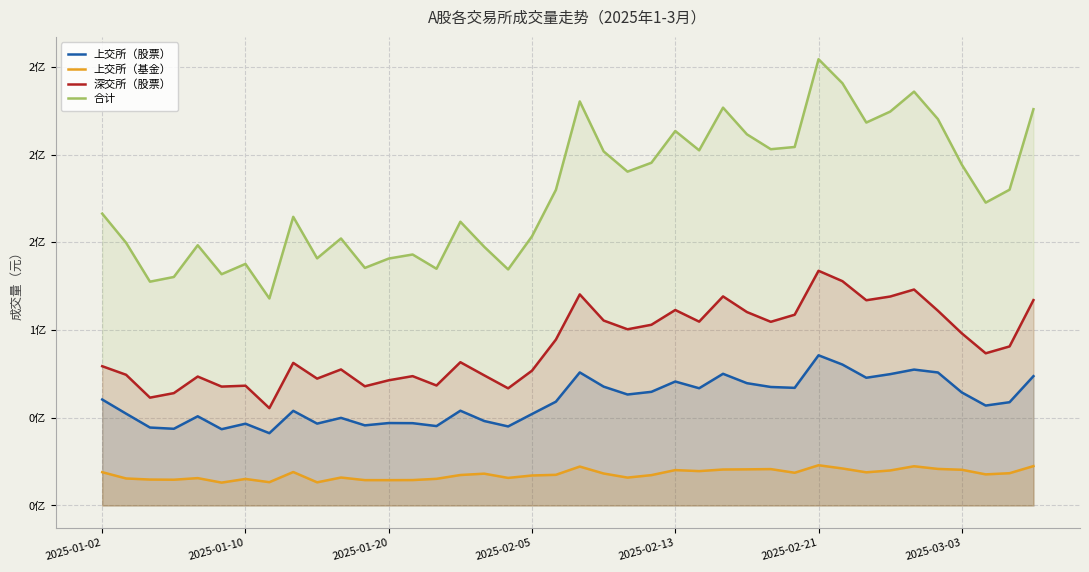

What is the total value across all series at 39?

439139788.4